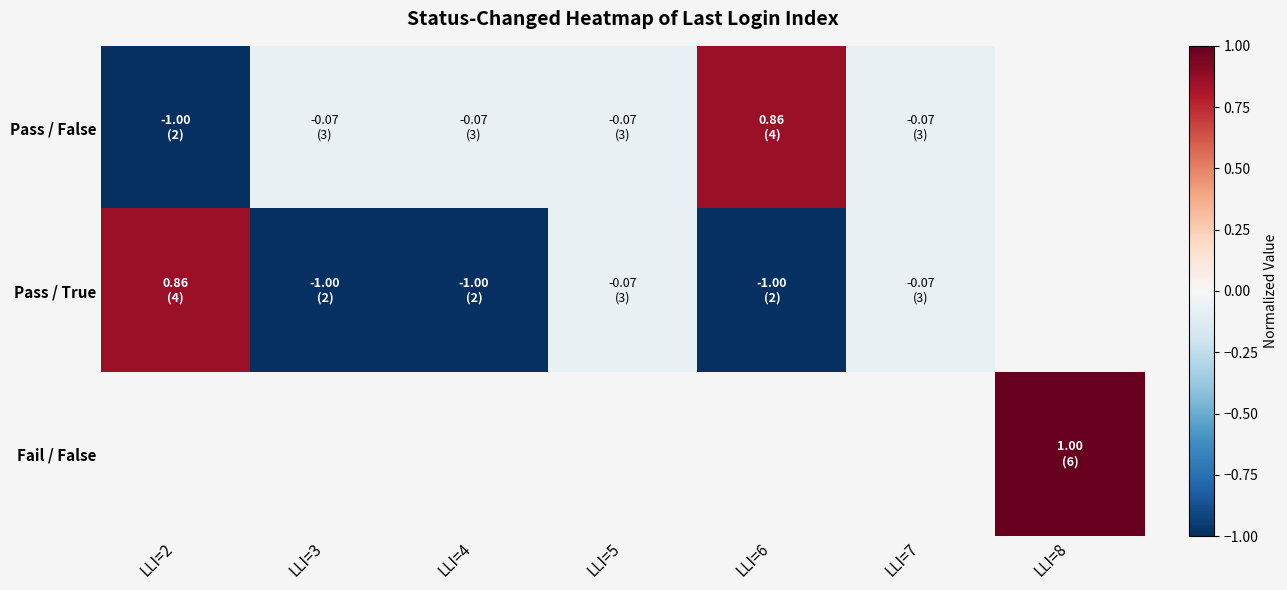

Which series changed the most between LLI=2 and LLI=6?

Pass / False